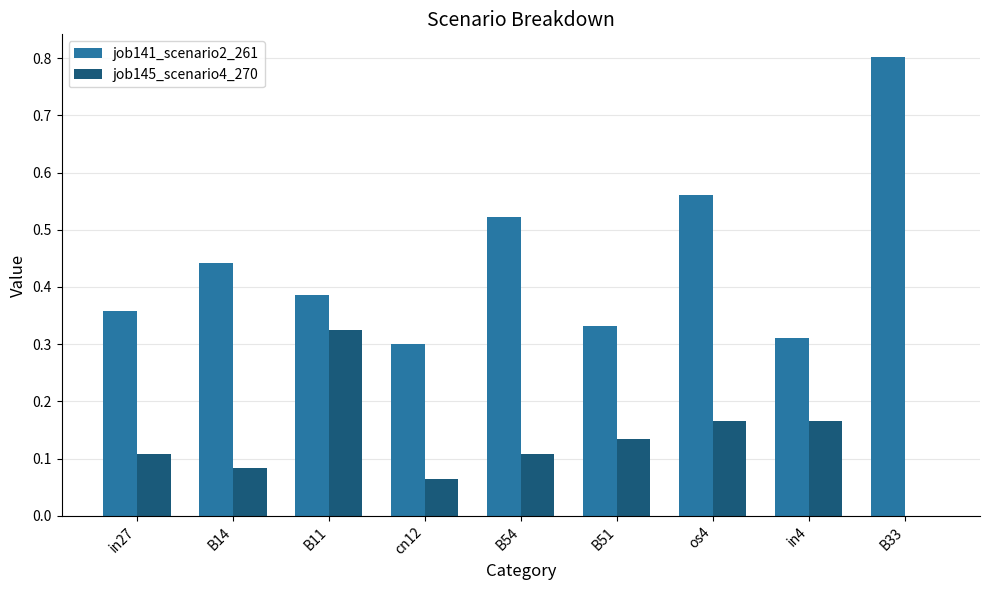

At which category does the chart reach its peak across all series?

B33